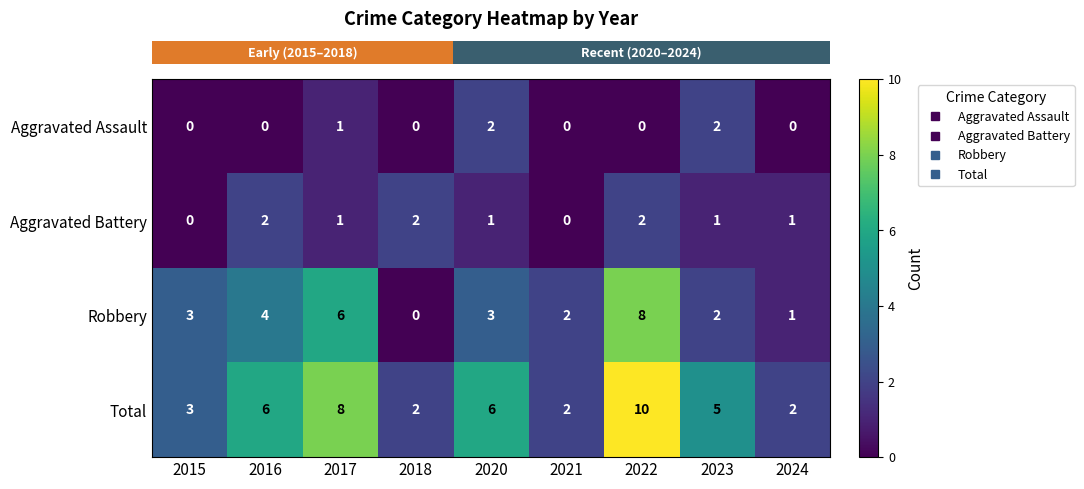

What is the difference between the highest and lowest values at 2023?

4